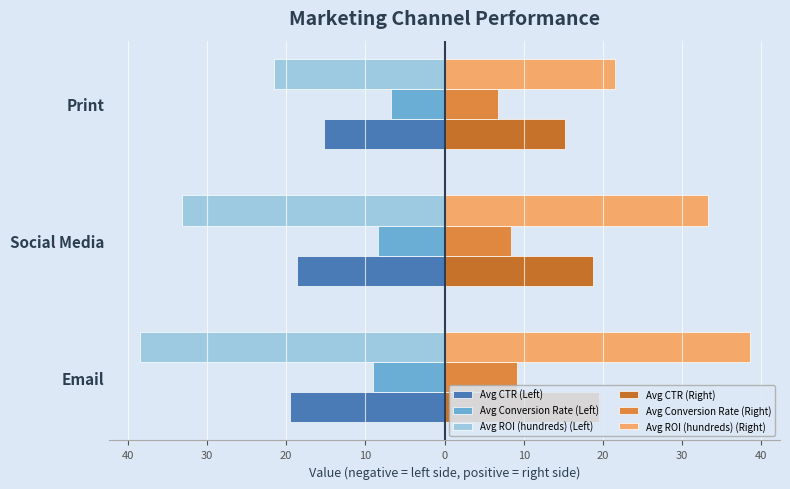

Are the bars horizontal?

Yes